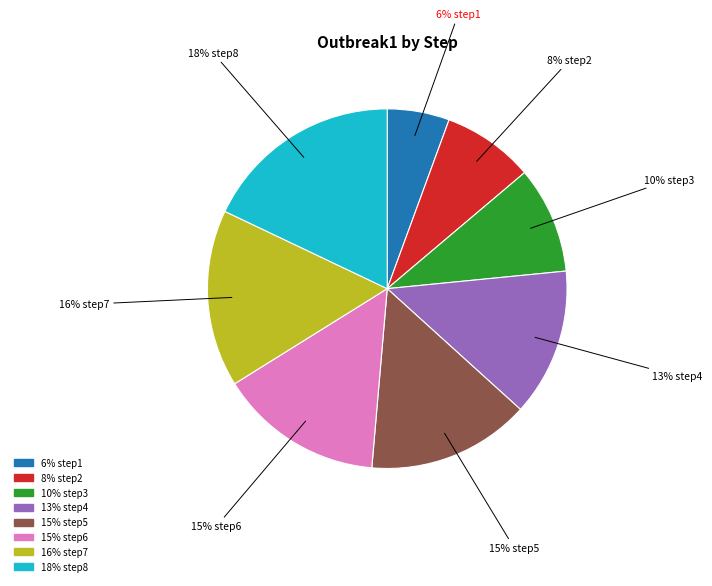

Does any single category account for the majority?

No